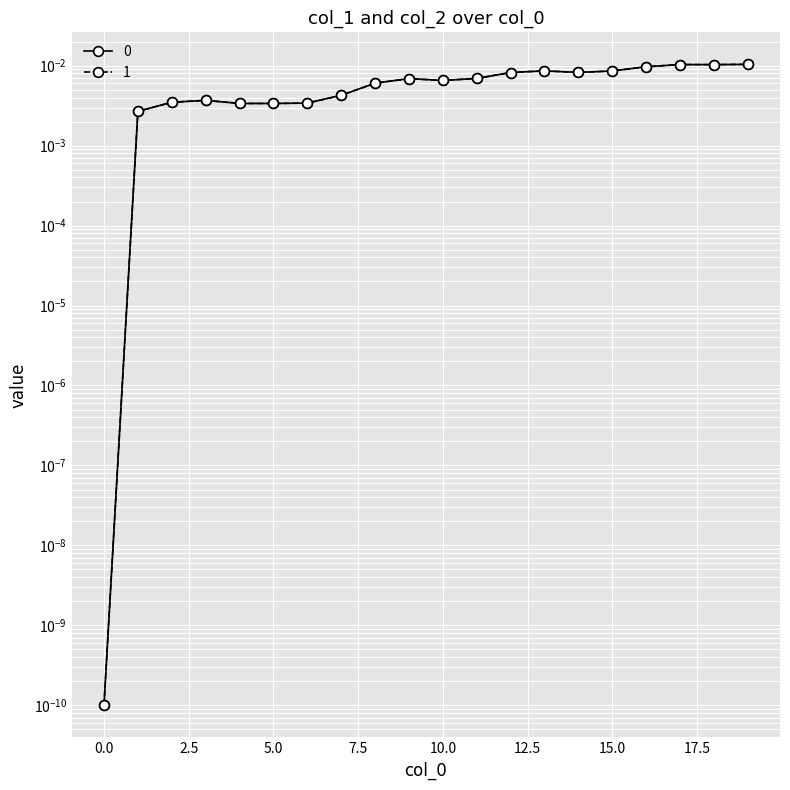

Rank the categories by 0 value from highest to lowest.

19, 17, 18, 16, 13, 15, 14, 12, 11, 9, 10, 8, 7, 3, 2, 6, 4, 5, 1, 0